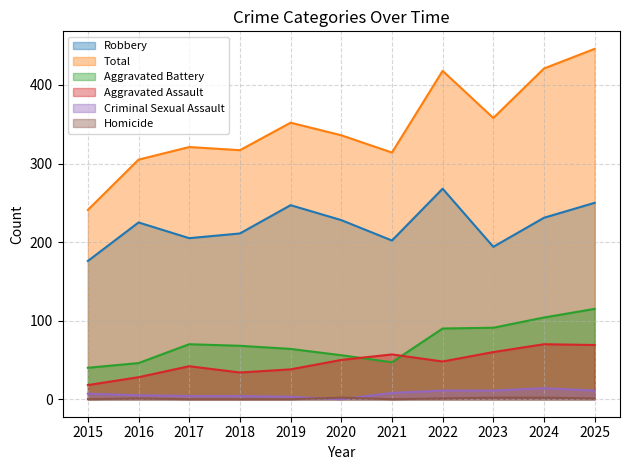

True or false: Homicide has a value of 1 at 2025.

False